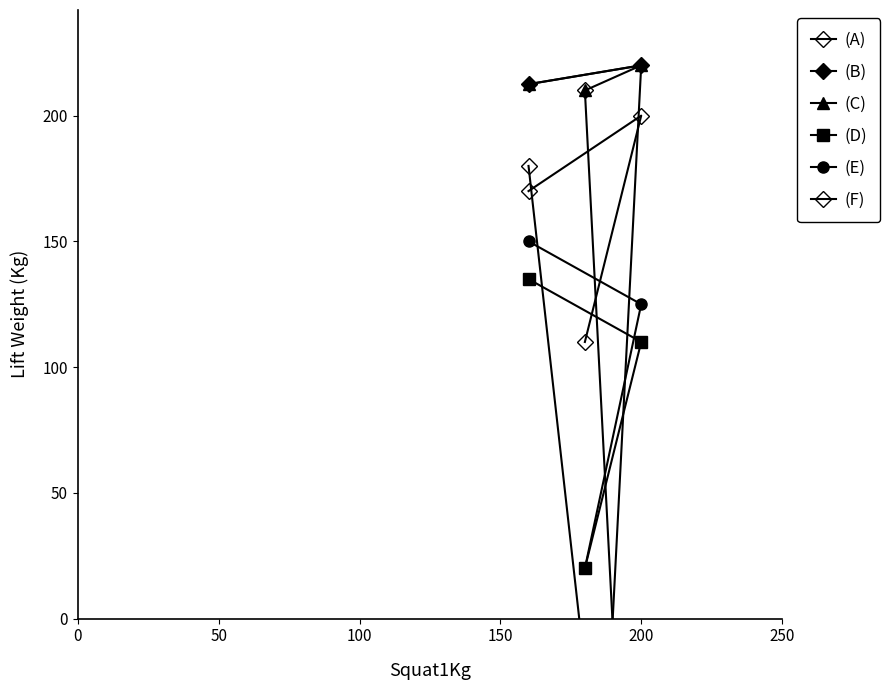

What are all the series names shown in the legend?

(A), (B), (C), (D), (E), (F)